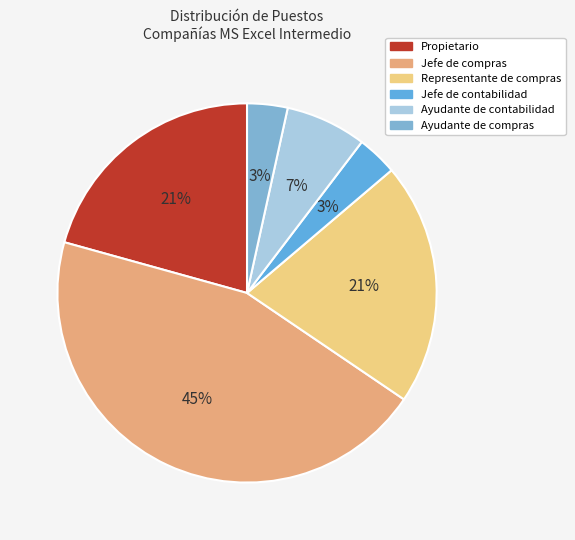

To the nearest percent, what percentage of the pie is Propietario?

21%